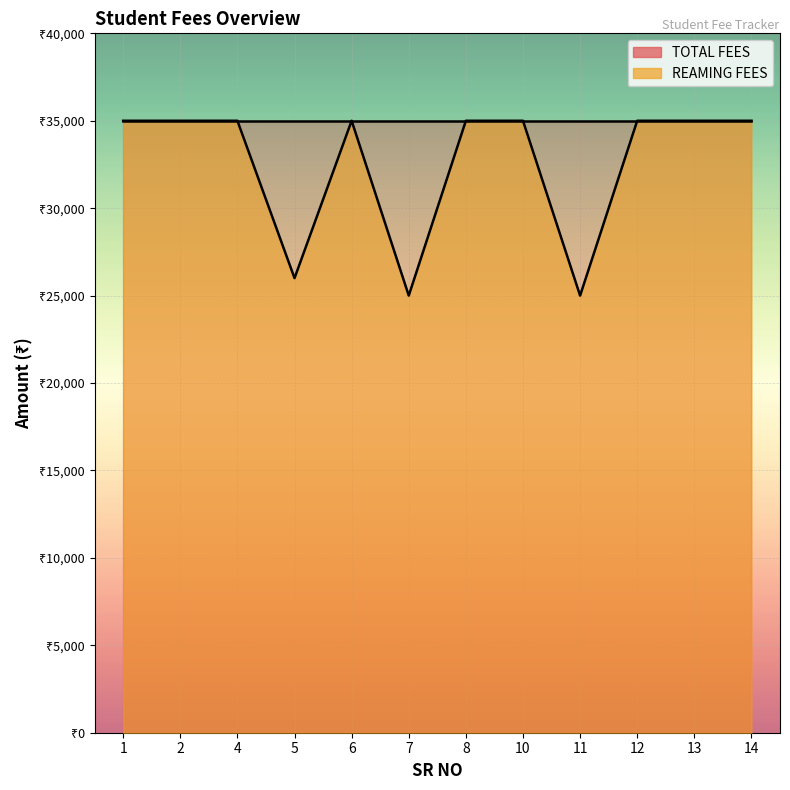

Reading left to right, what are all the values shown in this chart?

1=35000	2=35000	4=35000	5=26000	6=35000	7=25000	8=35000	10=35000	11=25000	12=35000	13=35000	14=35000